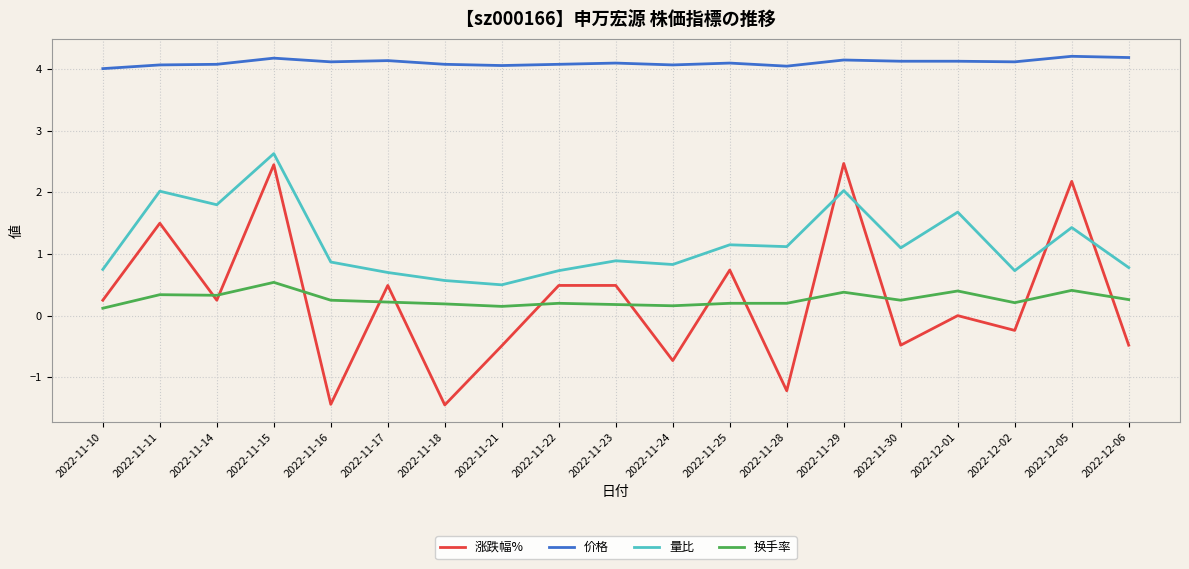

What position from the right is 2022-12-06?

1